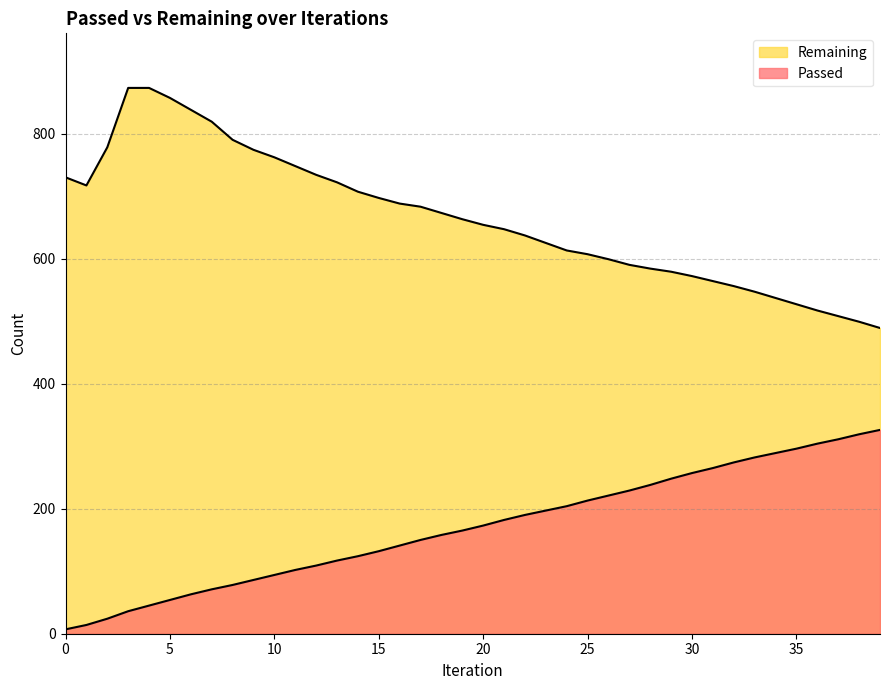

At how many categories does at least one series exceed 292?

40